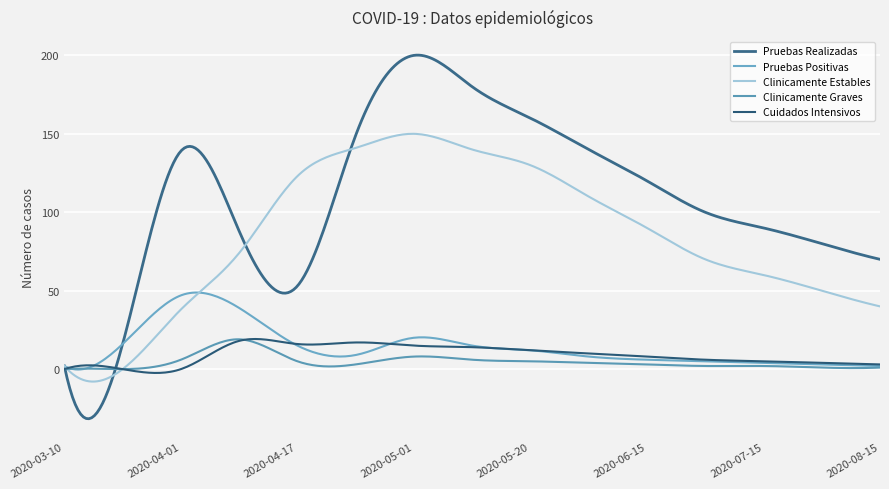

True or false: Clinicamente Graves and Pruebas Realizadas intersect in this chart.

True